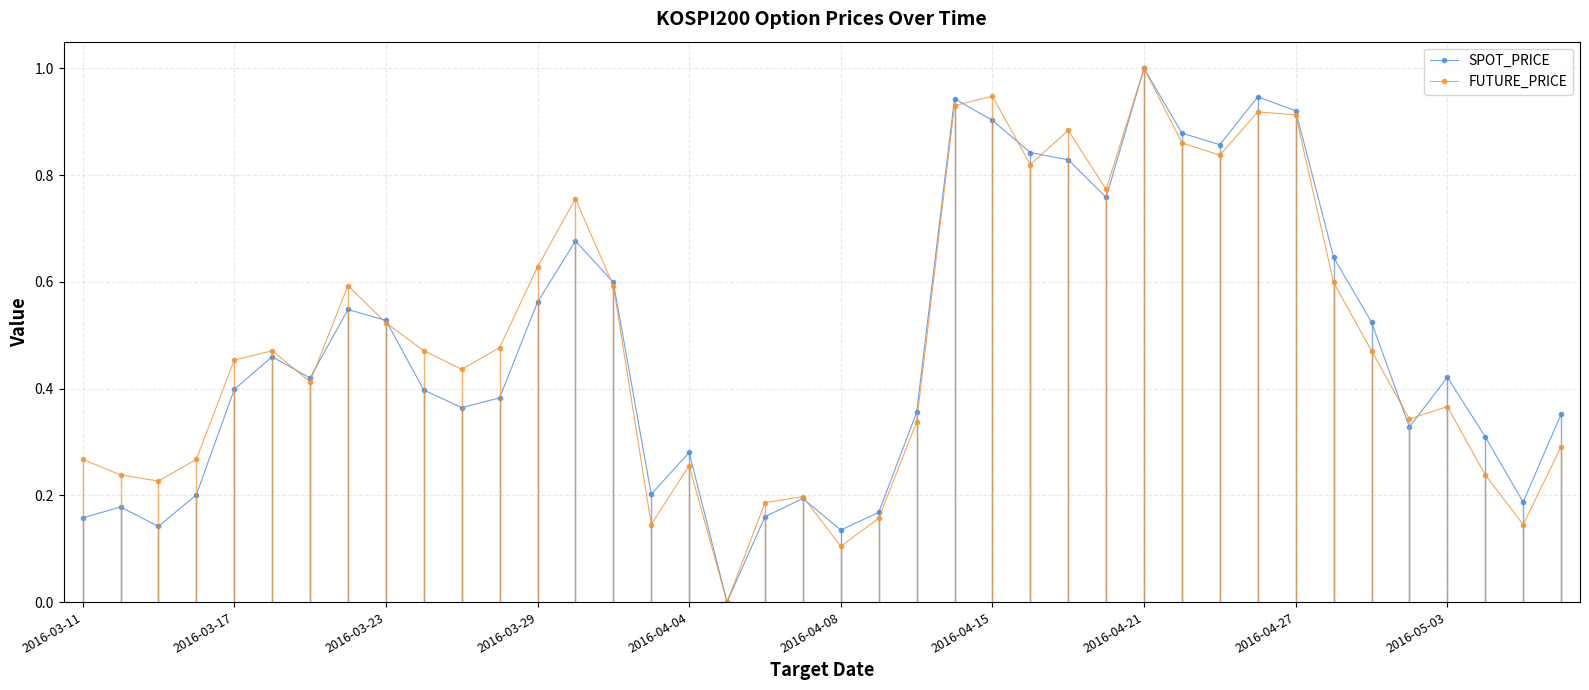

Rank the series by their average value, from highest to lowest.

FUTURE_PRICE, SPOT_PRICE